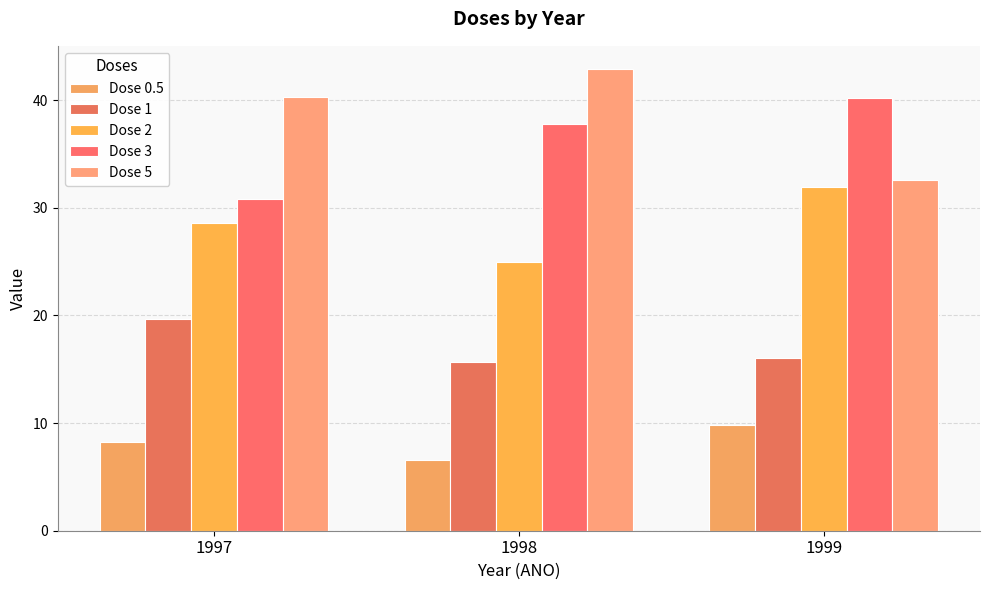

How many values in the Dose 0.5 series exceed 8?

2